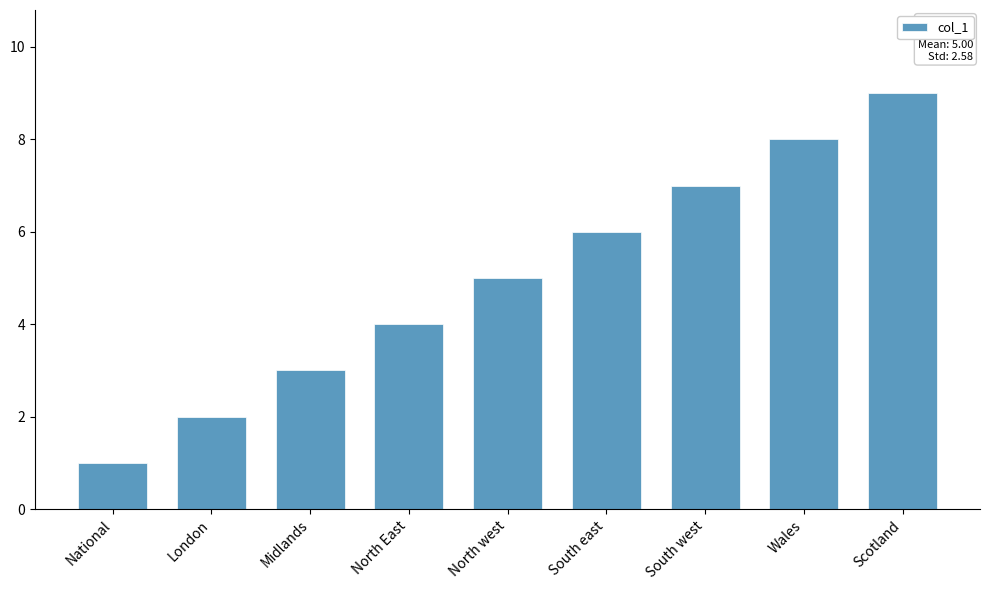

How many series are shown in this chart?

1